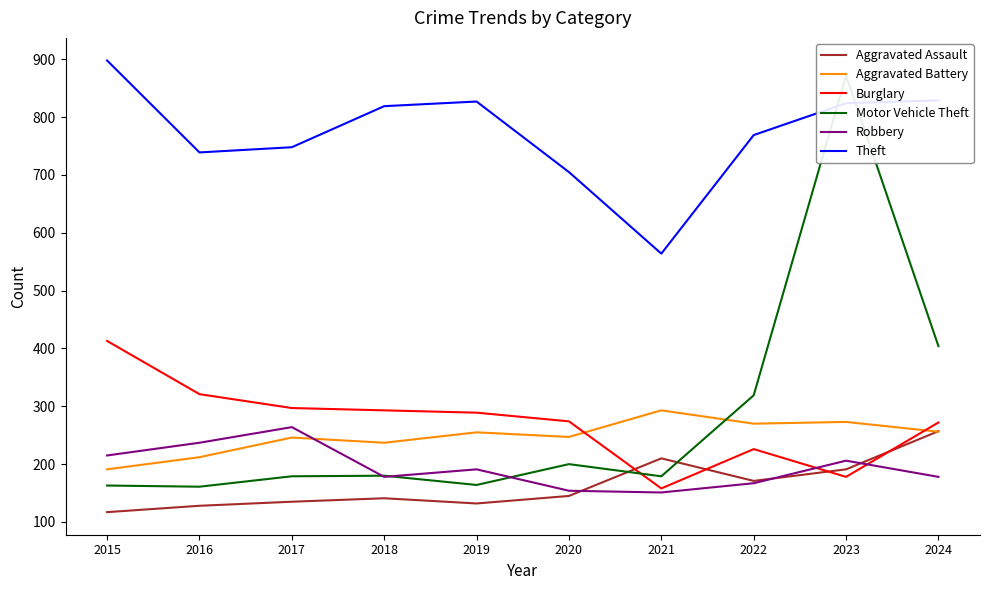

Reading left to right, what are all the values shown in this chart?

Aggravated Assault: 117	128	135	141	132	145	210	171	191	257
Aggravated Battery: 191	212	246	237	255	247	293	270	273	256
Burglary: 413	321	297	293	289	274	158	226	178	272
Motor Vehicle Theft: 163	161	179	180	164	200	179	319	872	404
Robbery: 215	237	264	178	191	154	151	167	206	178
Theft: 898	739	748	819	827	705	564	769	824	829